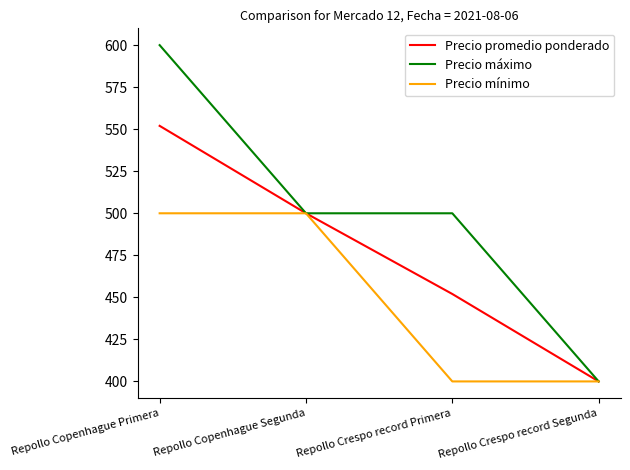

Reading left to right, extract all data points from this chart.

Precio promedio ponderado: Repollo Copenhague Primera=552	Repollo Copenhague Segunda=500	Repollo Crespo record Primera=452	Repollo Crespo record Segunda=400
Precio máximo: Repollo Copenhague Primera=600	Repollo Copenhague Segunda=500	Repollo Crespo record Primera=500	Repollo Crespo record Segunda=400
Precio mínimo: Repollo Copenhague Primera=500	Repollo Copenhague Segunda=500	Repollo Crespo record Primera=400	Repollo Crespo record Segunda=400